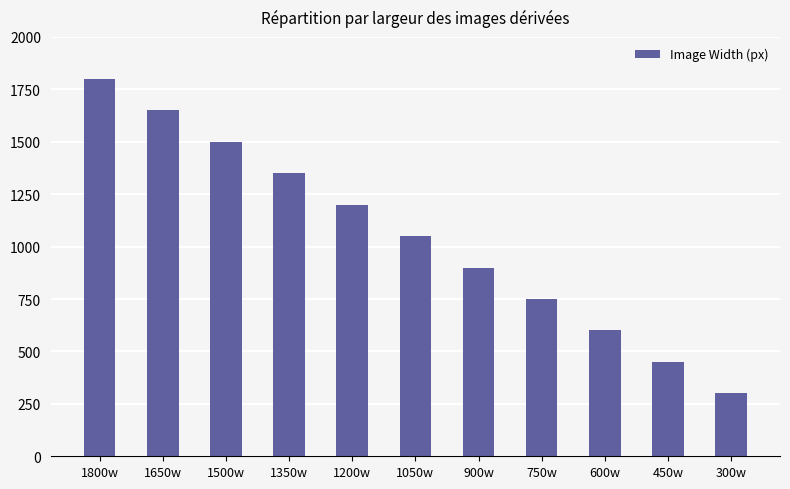

At which label is the value closest to 1050?

1050w